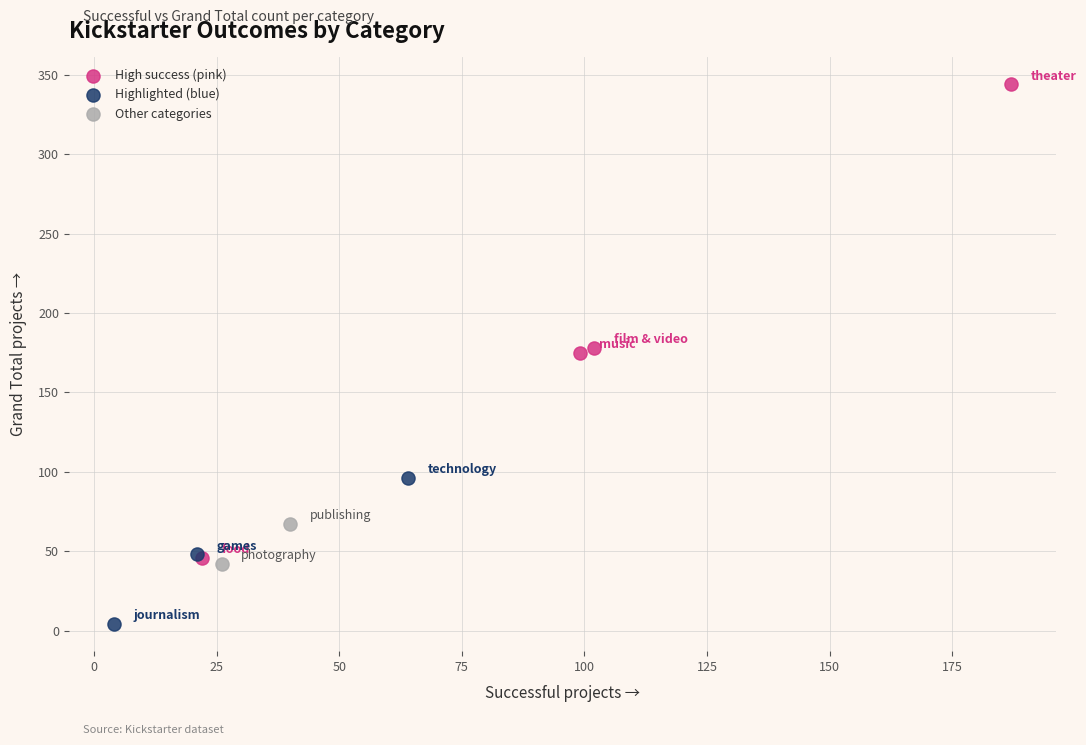

Which series contains the lowest Y value?

Highlighted (blue)